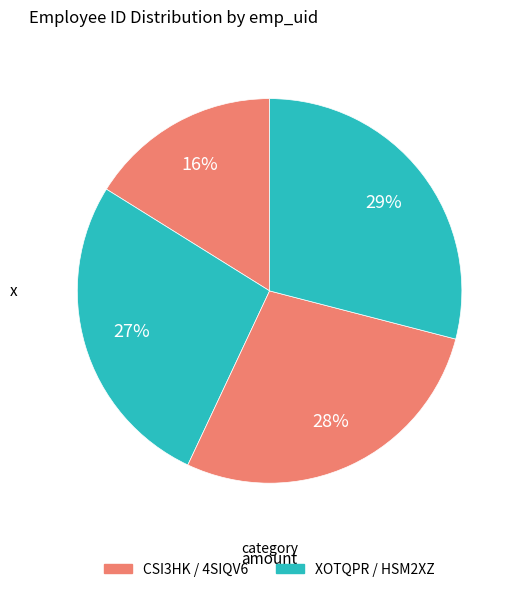

How many slices are in this pie chart?

4